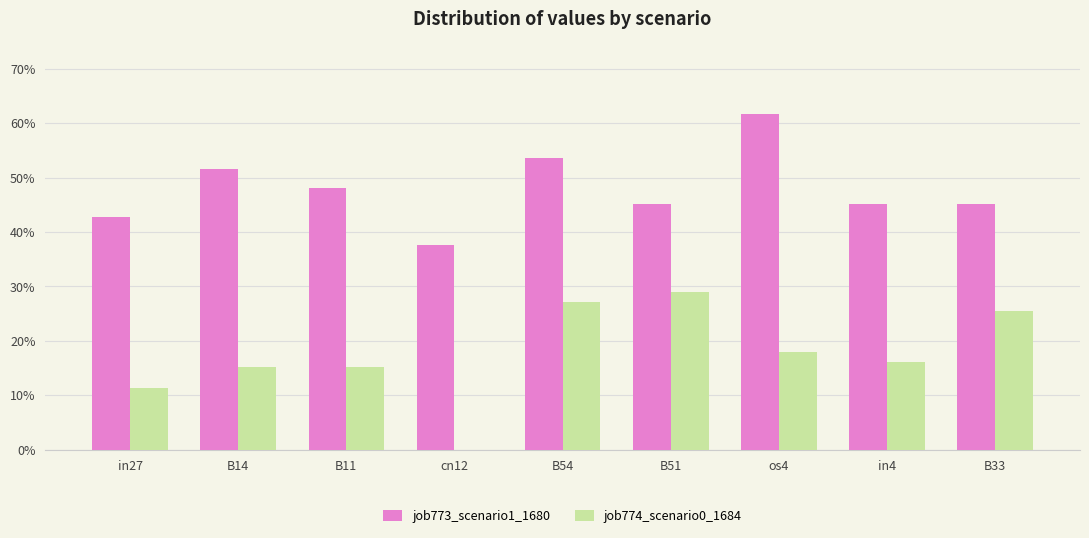

True or false: job773_scenario1_1680 has a value of 0.5 at B14.

True